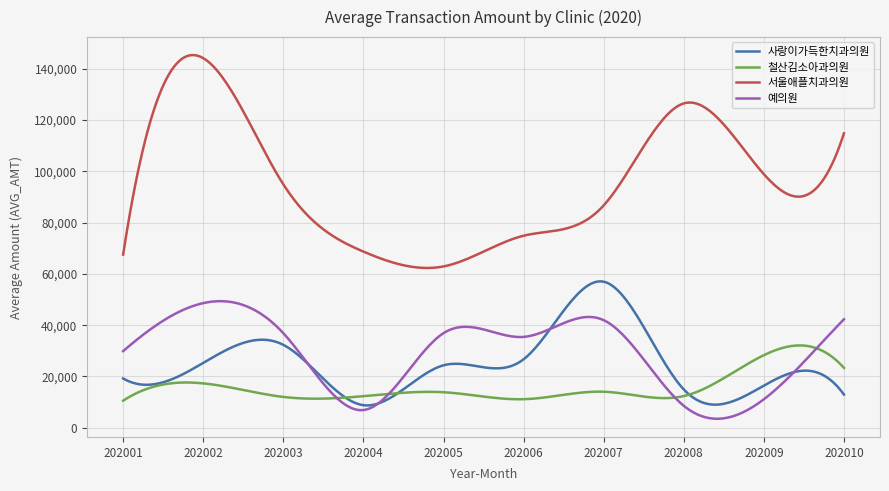

What is the minimum value for 예의원?

3499.7